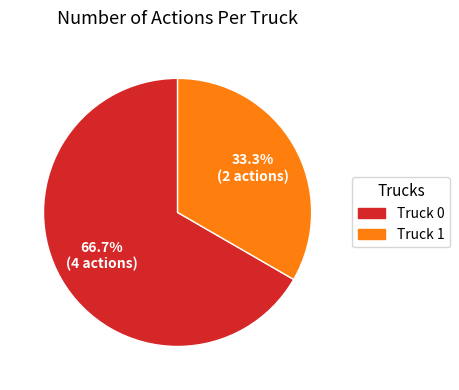

Rank the categories by value from highest to lowest.

Truck 0, Truck 1